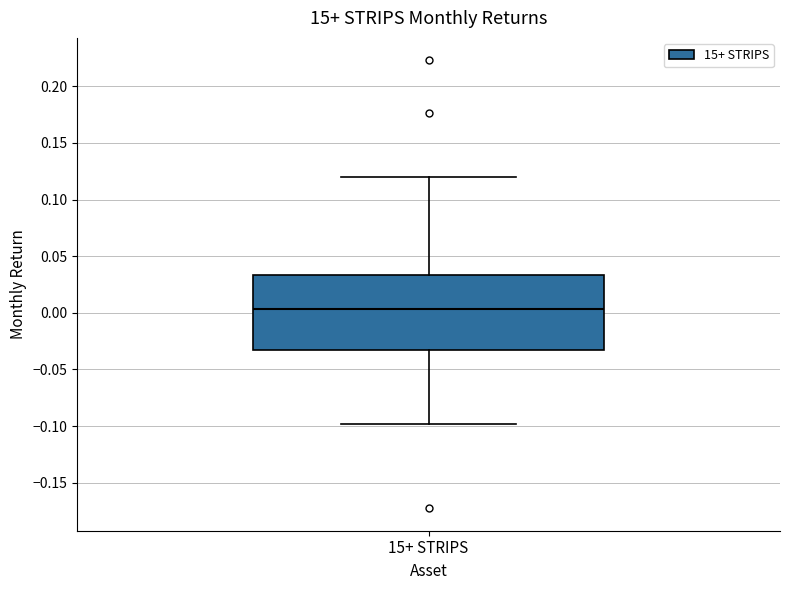

Read this box plot against the y-axis: the position of the median line, the range covered by the box, and the ends of both whiskers. The values are not printed on the chart, so give them approximately, as read against the axis.

median 0.005, box -0.035 to 0.035, whiskers -0.100 to 0.120